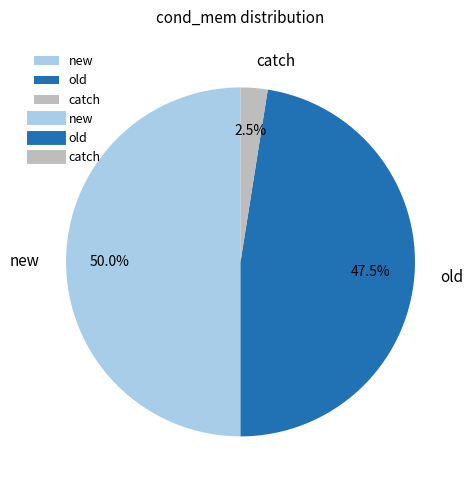

What percentage do catch and old together represent?

50.0%